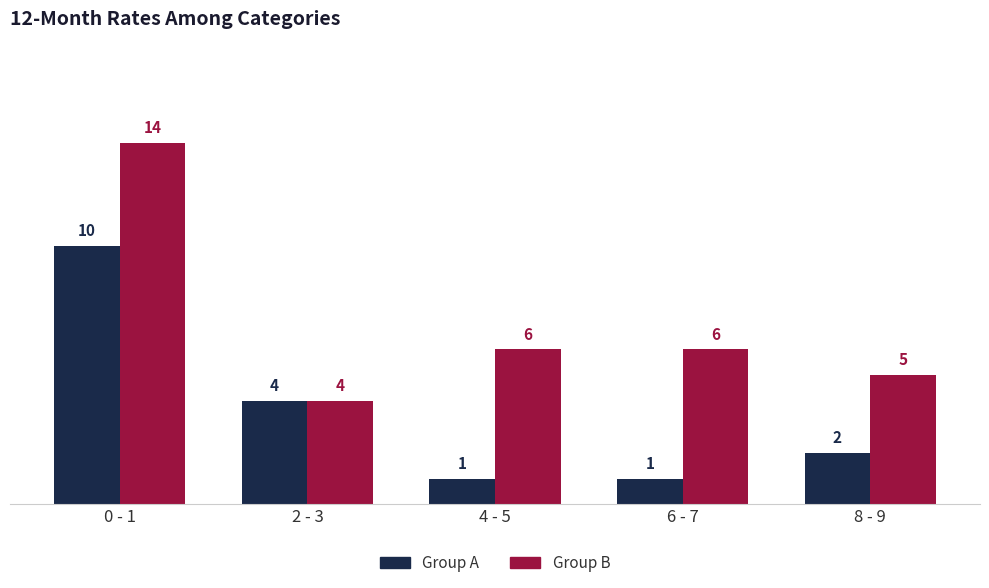

Is it true that Group A equals 0 at 4 - 5?

False